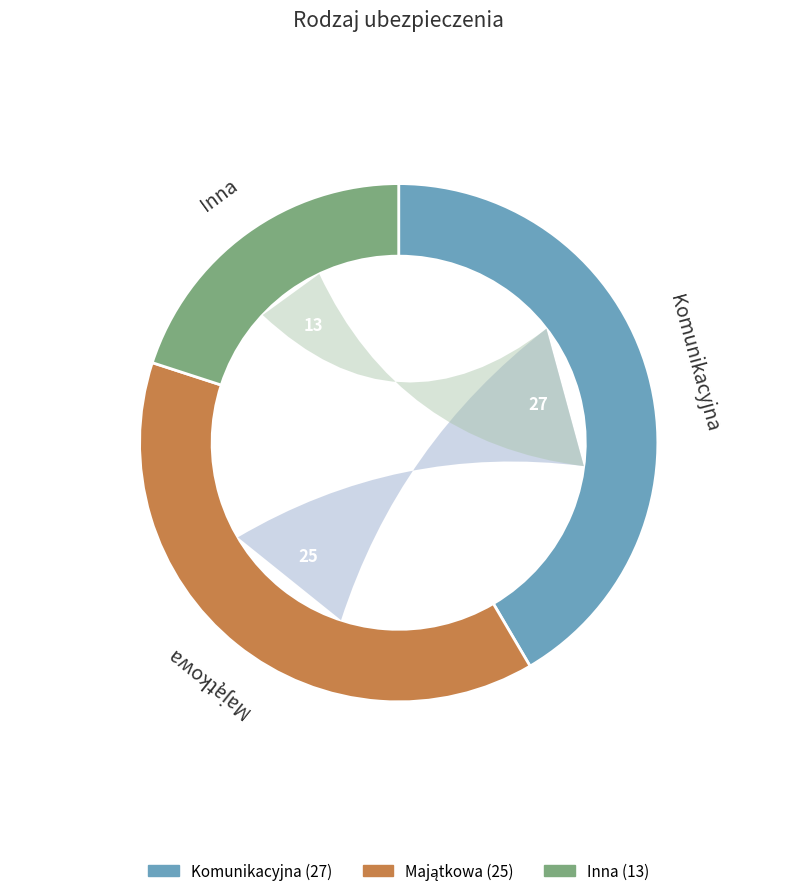

True or false: Inna accounts for 20% of the total.

True